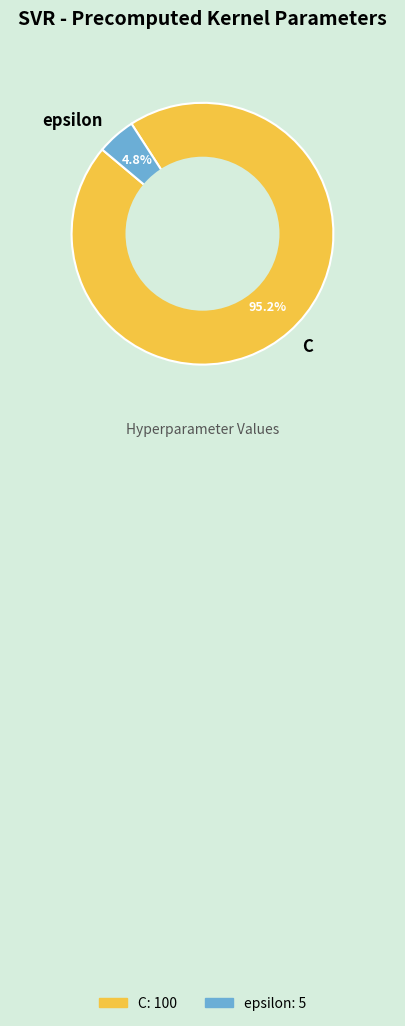

How many slices are in this pie chart?

2